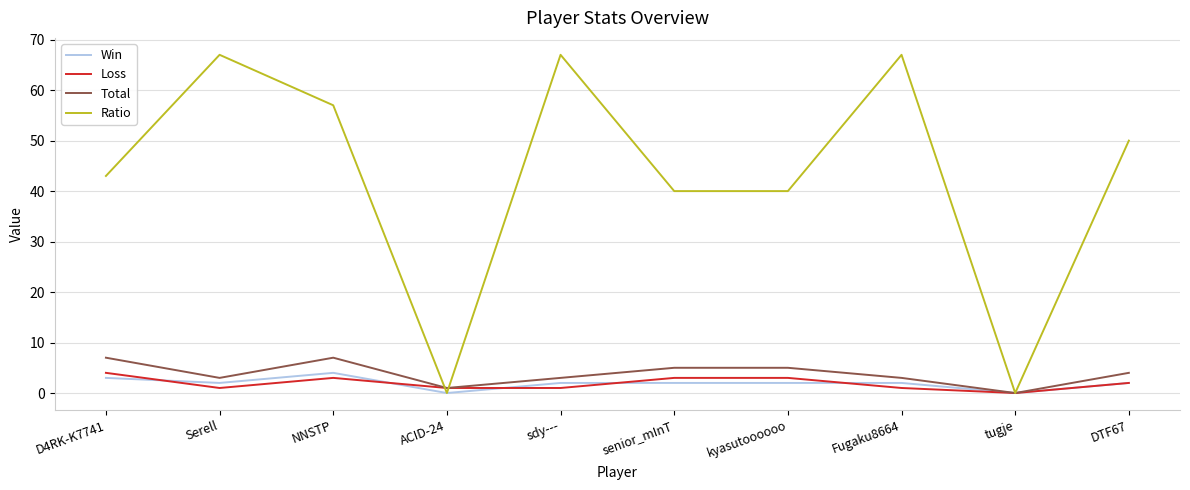

What are all the series names shown in the legend?

Win, Loss, Total, Ratio